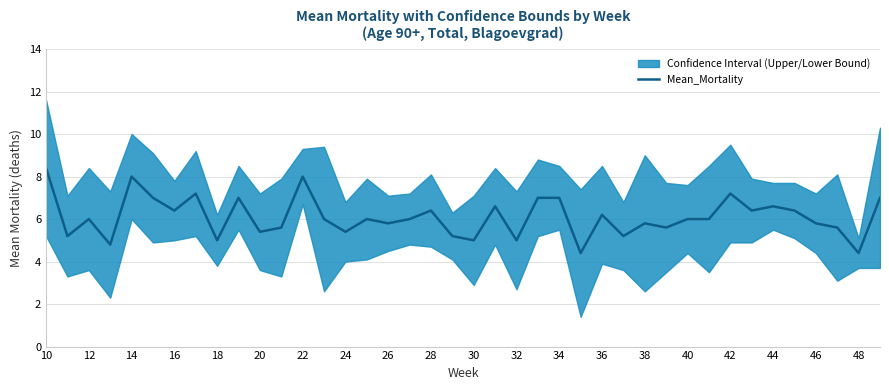

The Mean_Mortality series shows 6.4 at 28. True or false?

True